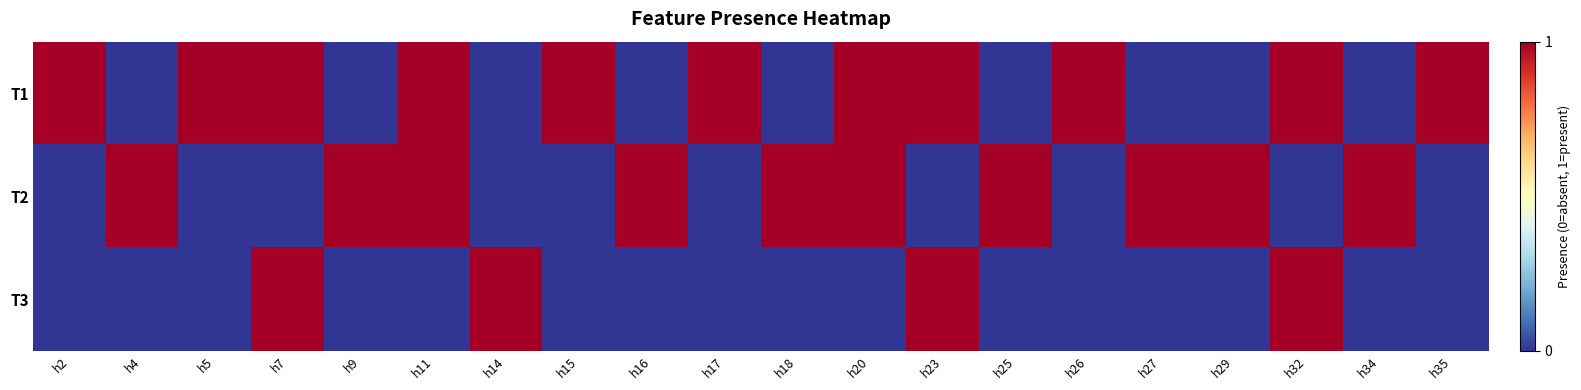

Rank the series at h4 from highest to lowest value.

T2, T1, T3